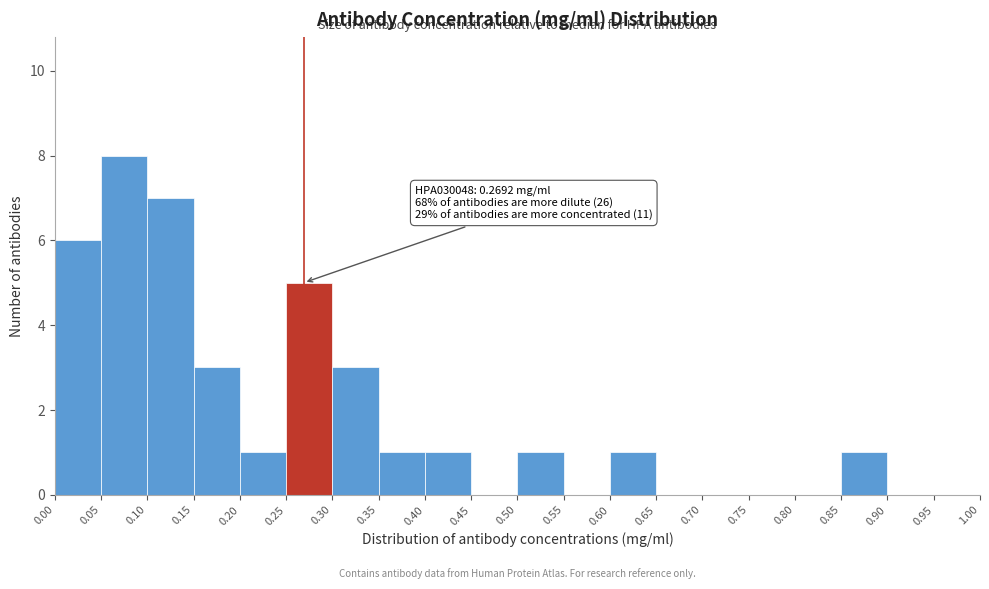

Which range on the x-axis has the tallest bar?

0.05 to 0.10